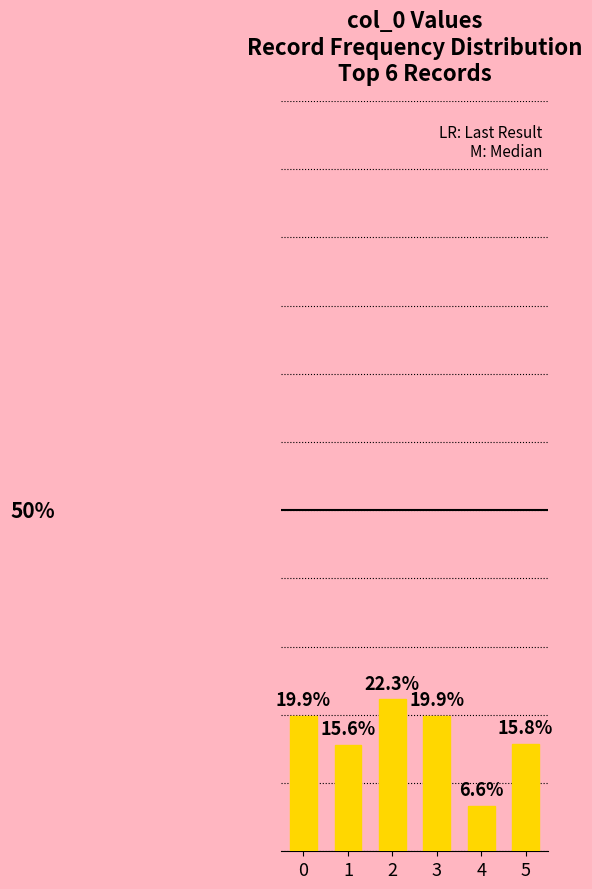

The chart shows a value of 6.6 at 4. True or false?

True